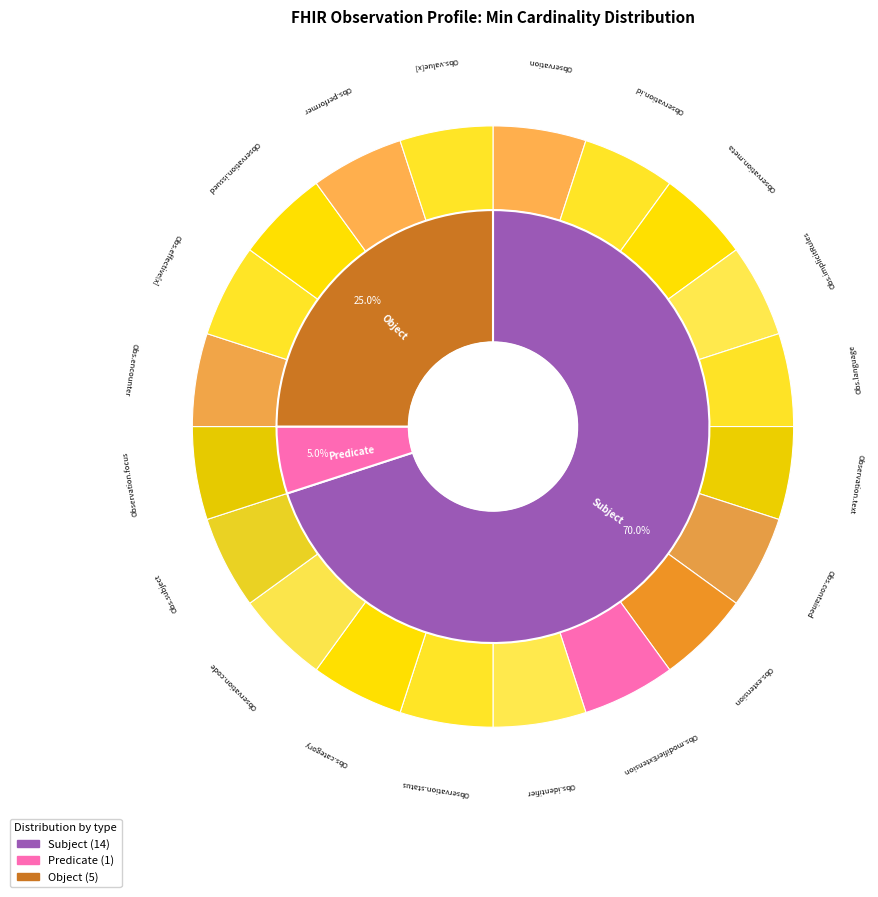

True or false: Observation.issued accounts for 11% of the total.

False